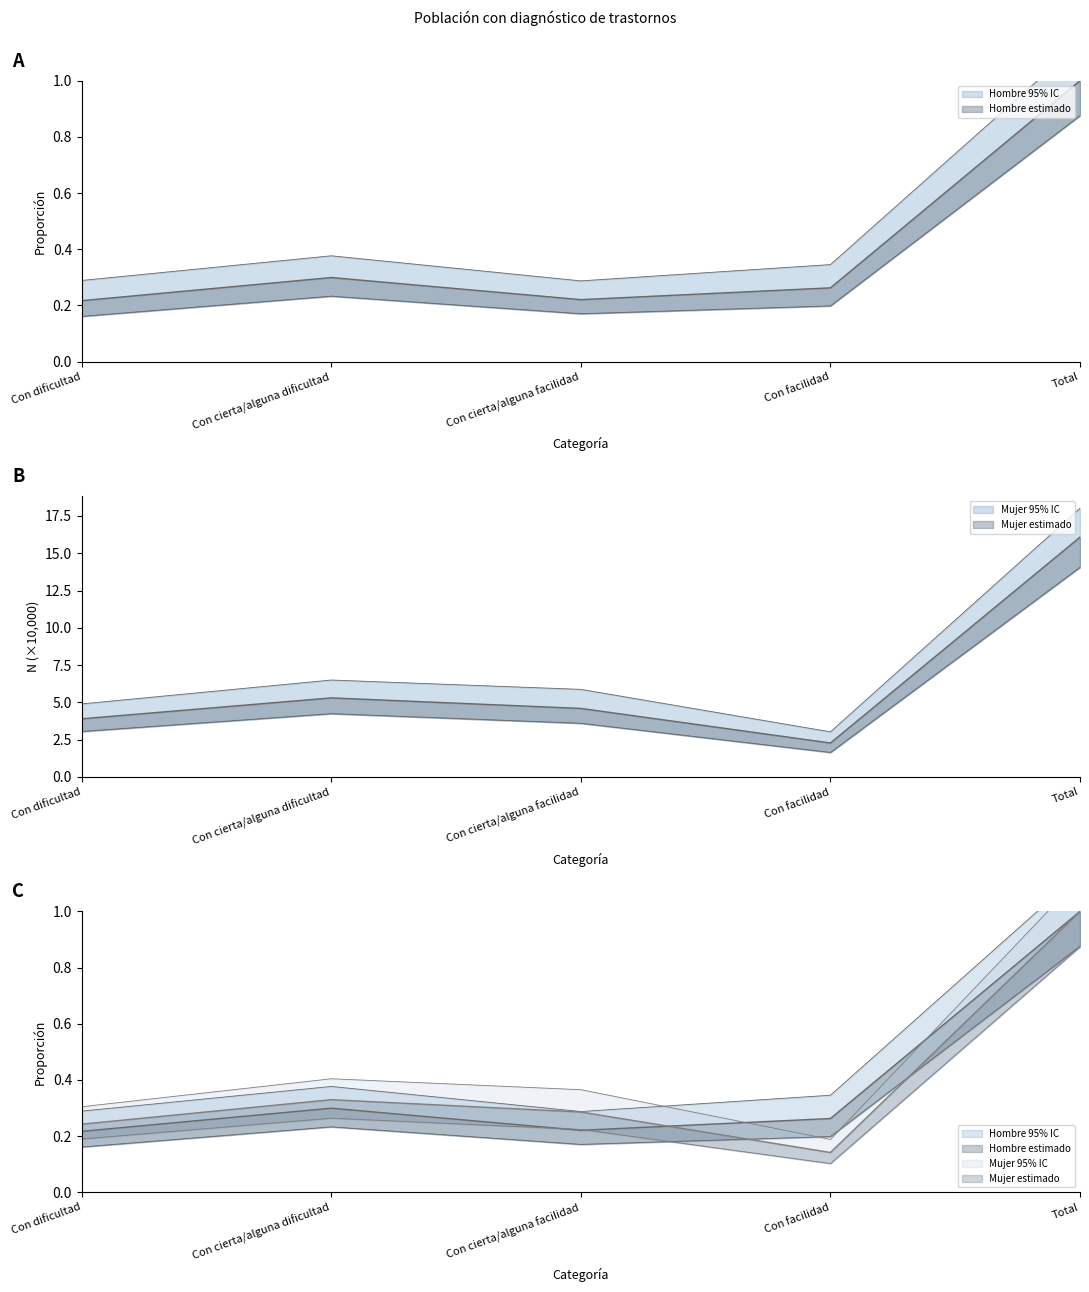

Where is the first local maximum for Hombre N lim sup (Si)?

Con cierta/alguna dificultad